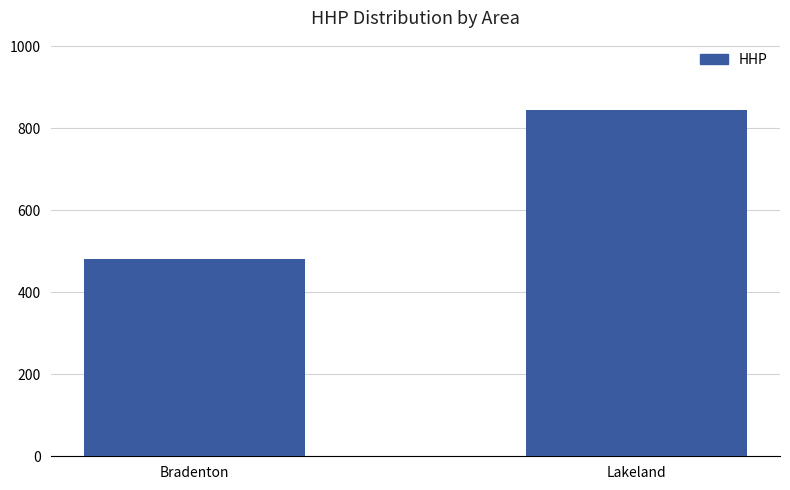

What is the label of the 1st bar from the right?

Lakeland